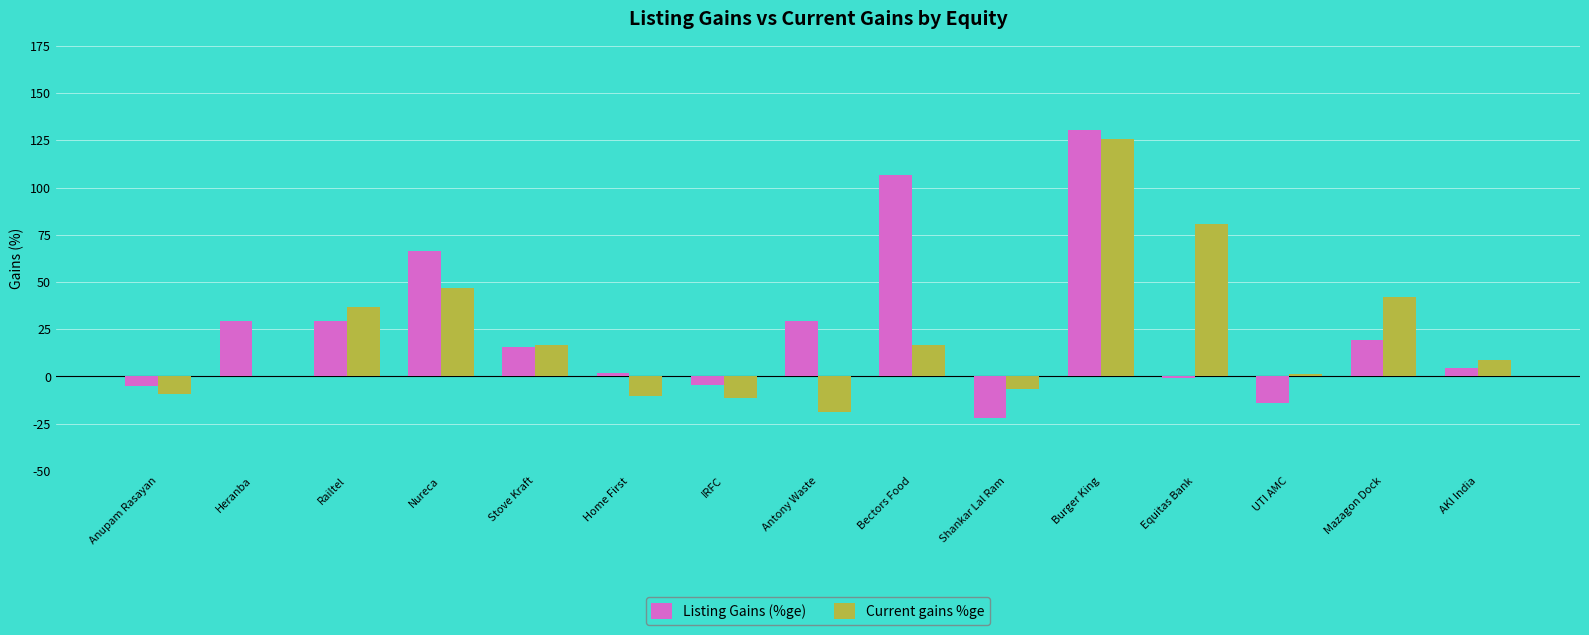

How many groups of bars are there?

15